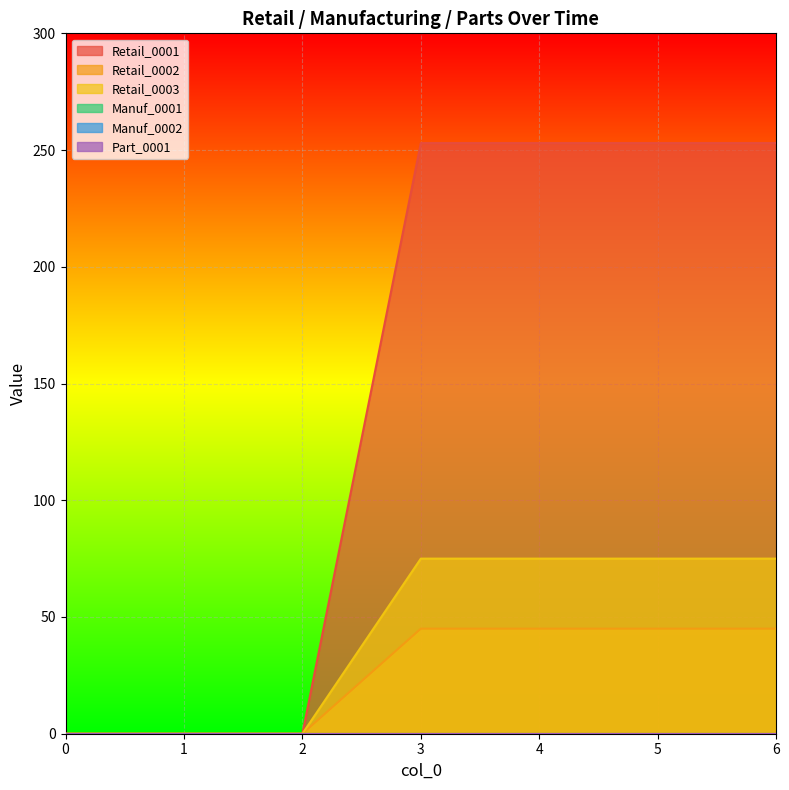

Is it true that Retail_0001 equals 0 at 0?

True